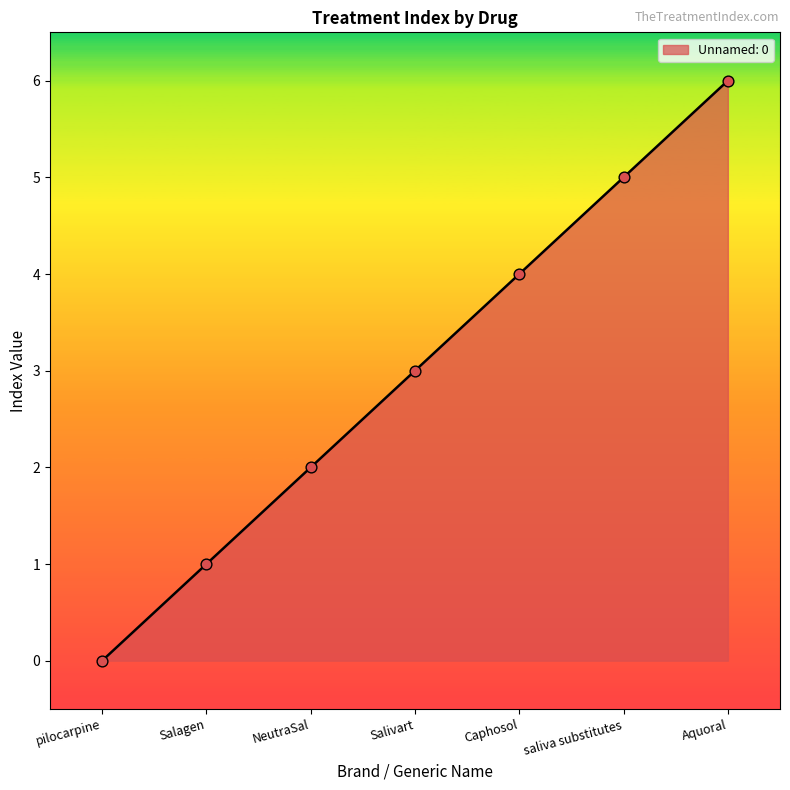

Between pilocarpine and Aquoral, which is larger?

Aquoral